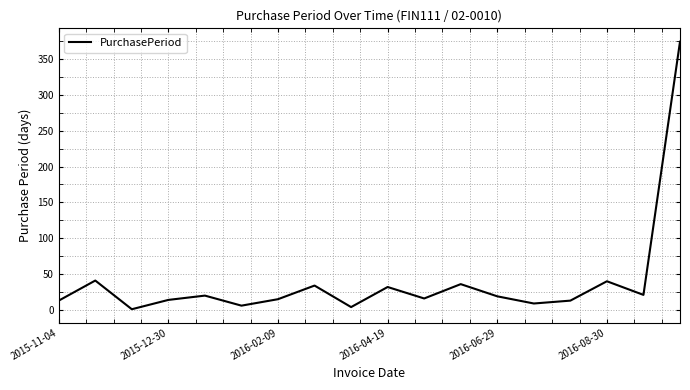

What is the maximum value shown in the chart?

374